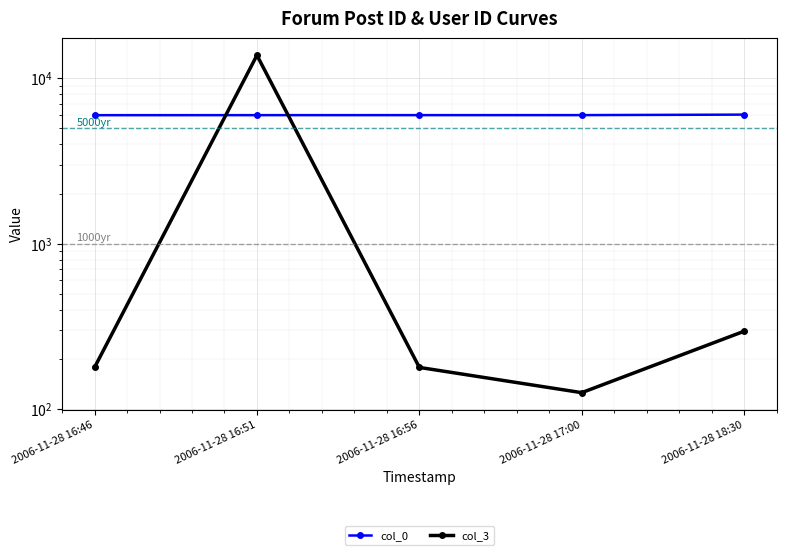

Count the number of data series in this chart.

2